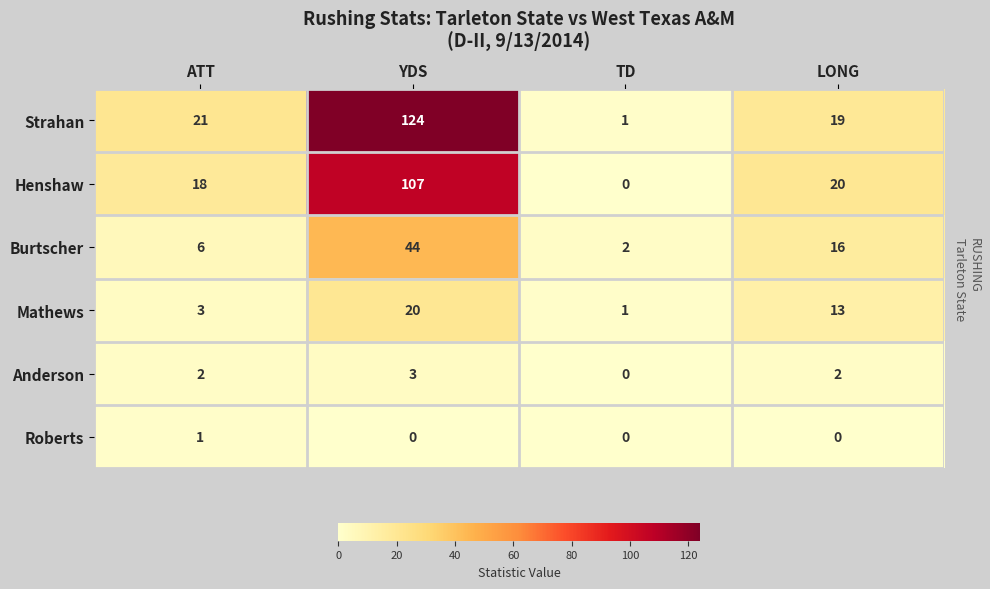

Rank the series at LONG from lowest to highest value.

Roberts, Anderson, Mathews, Burtscher, Strahan, Henshaw